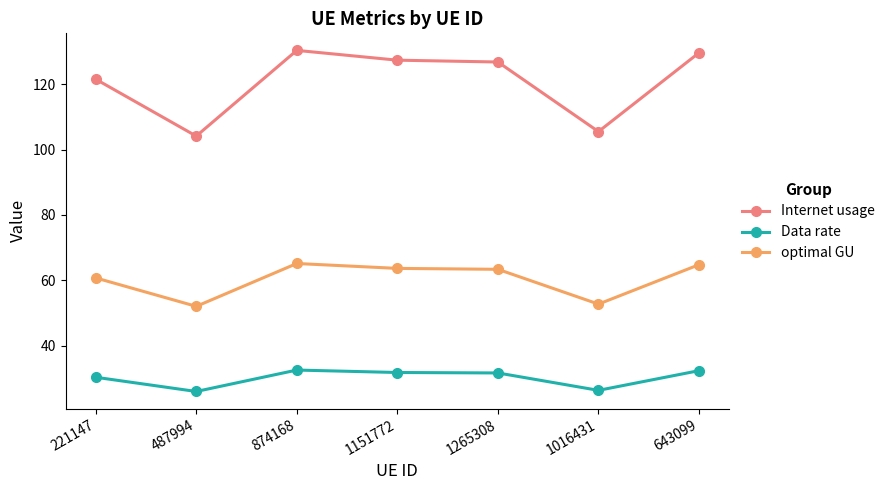

What are all the series names shown in the legend?

Internet usage, Data rate, optimal GU